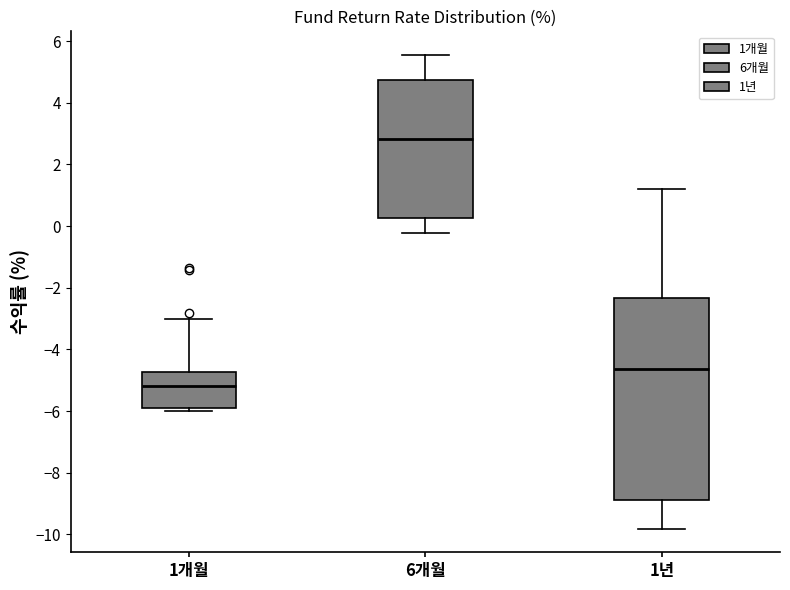

Reading left to right, transcribe this box plot: for each box, give where its median line is, the range the box spans, and where its two whiskers end, as read against the y-axis. The values are not printed on the chart, so give them approximately, as read against the axis.

1개월: median -5.2, box -6.0 to -4.8, whiskers -6.0 (just below the box's lower edge) to -3.0
6개월: median 2.8, box 0.2 to 4.8, whiskers -0.2 to 5.6
1년: median -4.6, box -8.8 to -2.4, whiskers -9.8 to 1.2